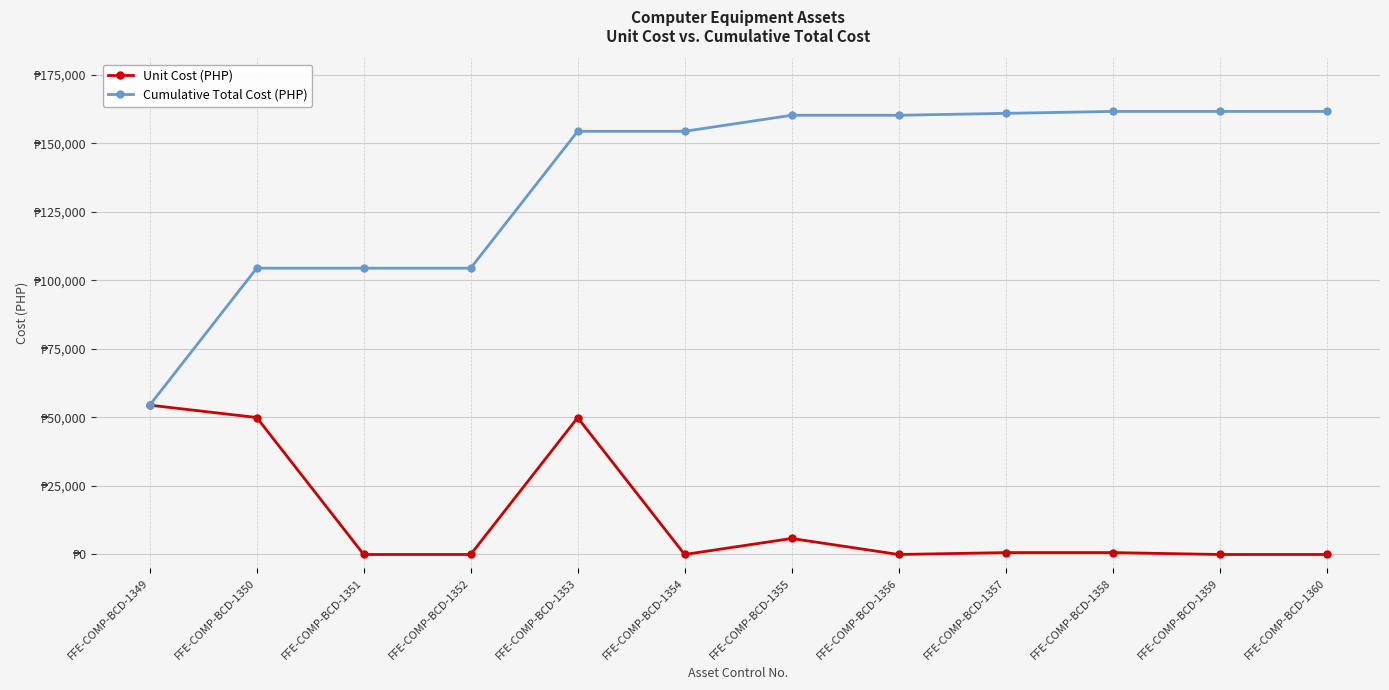

Is it true that Cumulative Total Cost (PHP) equals 92918.9 at FFE-COMP-BCD-1349?

False